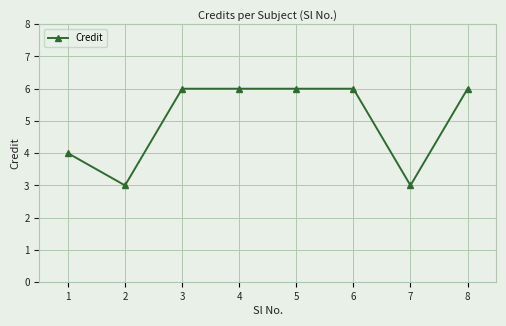

What is the greatest value displayed?

6